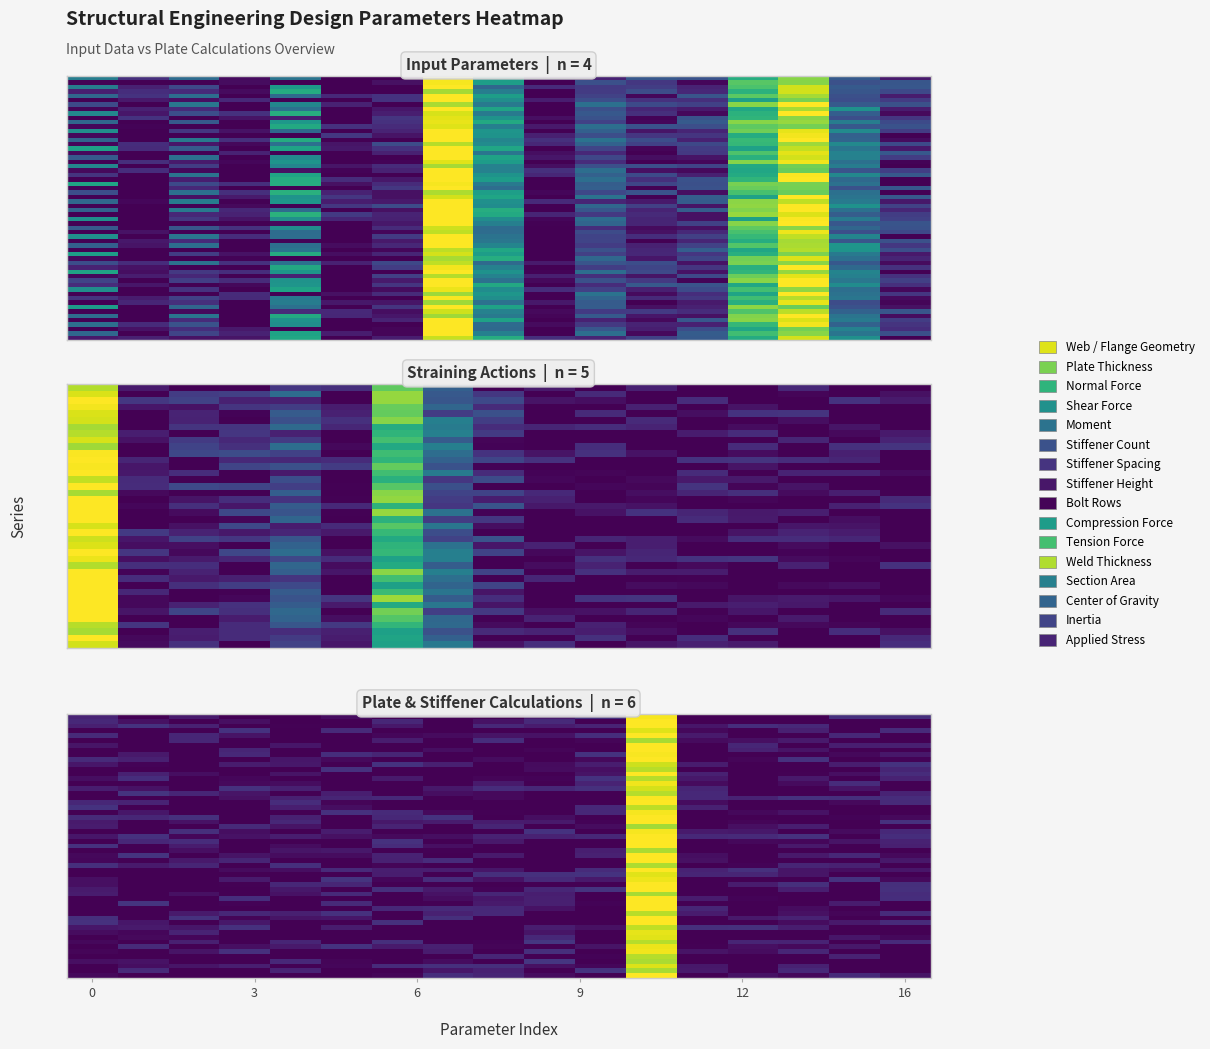

The value of web thickness at stiffener height is 1.0. True or false?

True